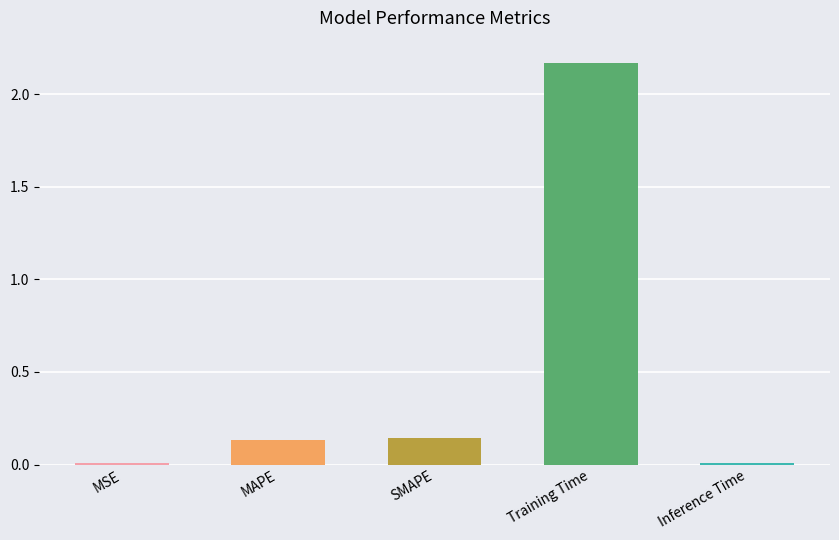

Are the bars grouped side by side (vs. stacked)?

No